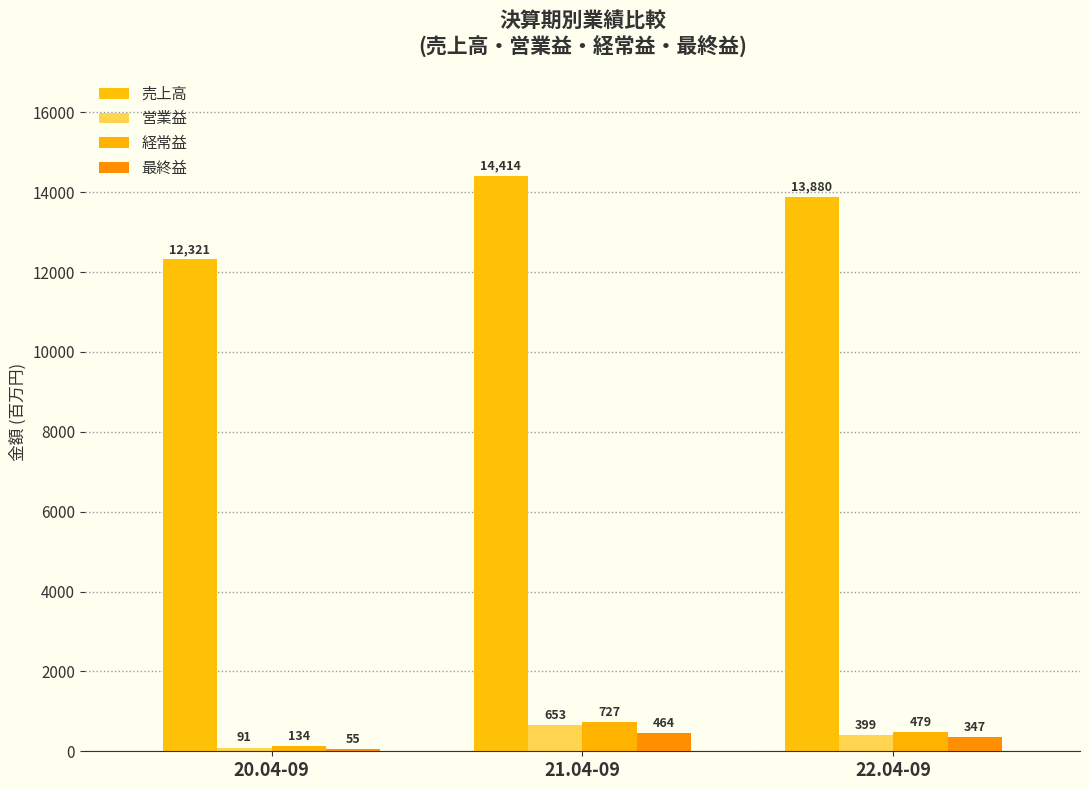

Which series has the largest total across all categories?

売上高